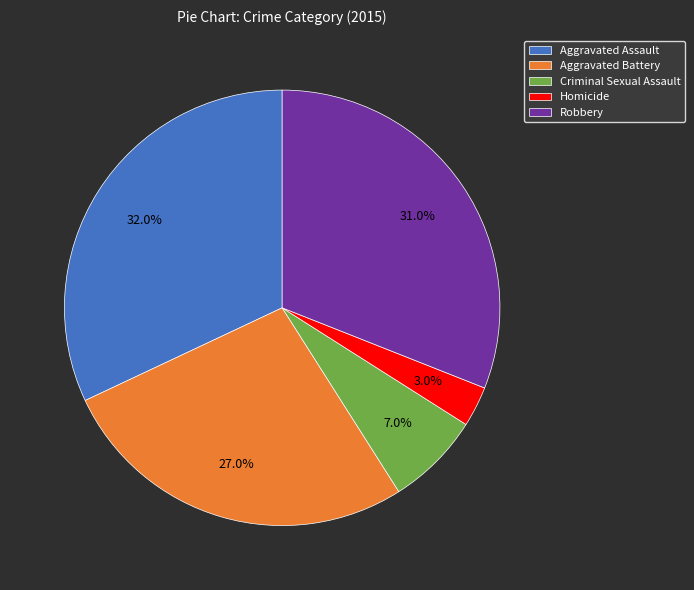

To the nearest percent, what percentage of the pie is Homicide?

3%